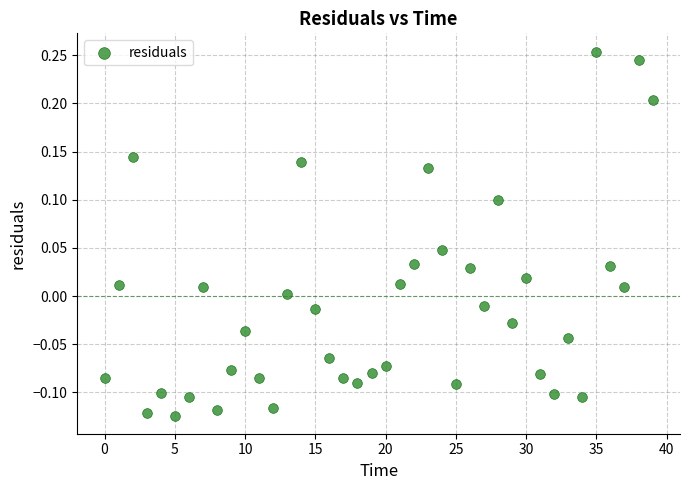

What is the range of Y values (max minus min)?

0.4